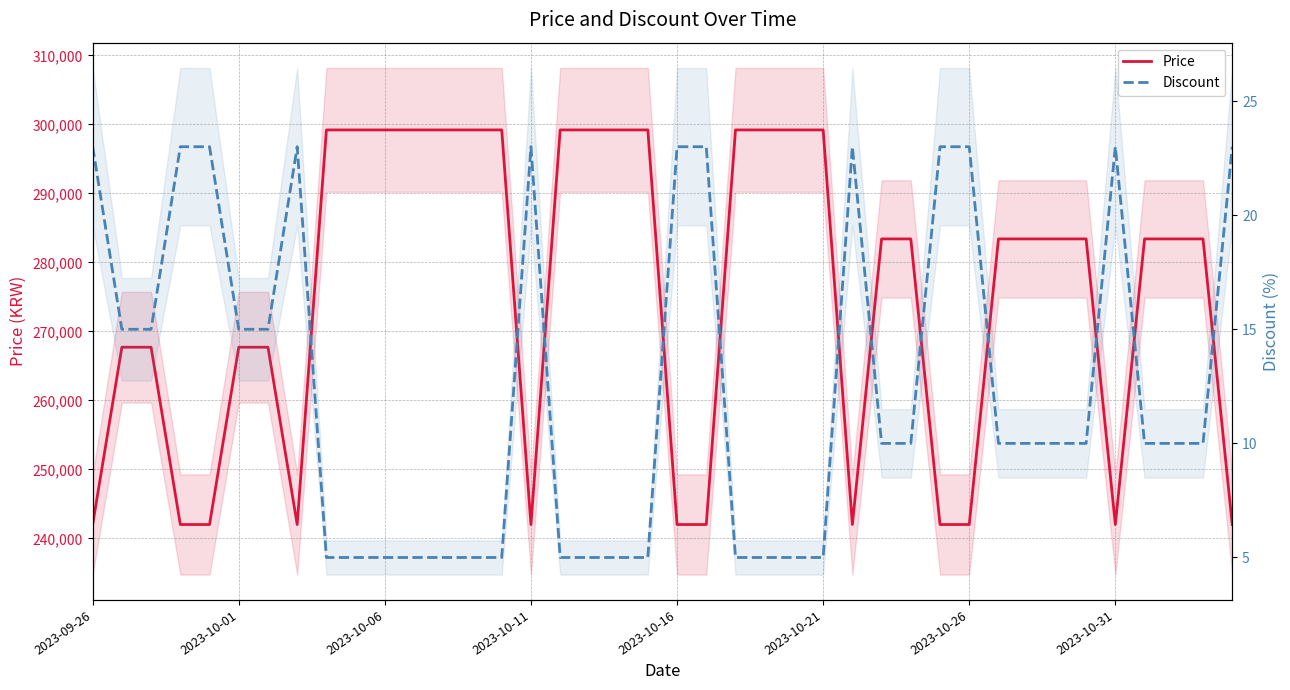

Which series has the largest total across all categories?

Price